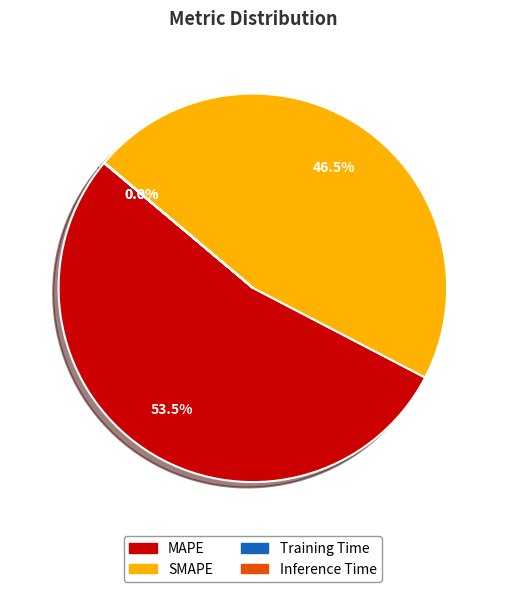

How much of the chart is everything except SMAPE?

53.5%